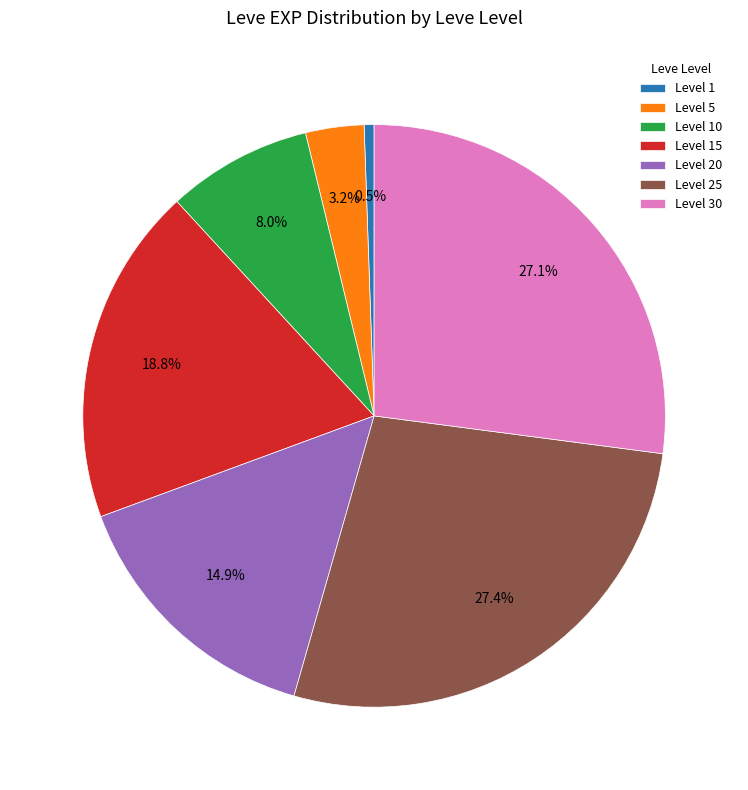

What percentage is NOT represented by Level 25?

72.6%